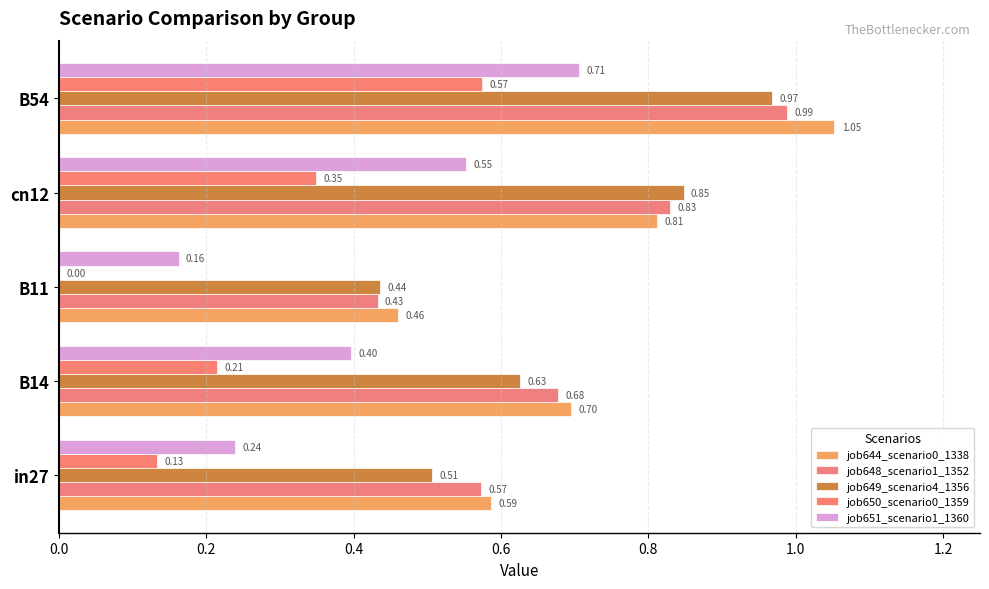

Reading left to right, extract all data points from this chart.

job644_scenario0_1338: 0.6	0.7	0.5	0.8	1.1
job648_scenario1_1352: 0.6	0.7	0.4	0.8	1.0
job649_scenario4_1356: 0.5	0.6	0.4	0.8	1.0
job650_scenario0_1359: 0.1	0.2	0.0	0.3	0.6
job651_scenario1_1360: 0.2	0.4	0.2	0.6	0.7